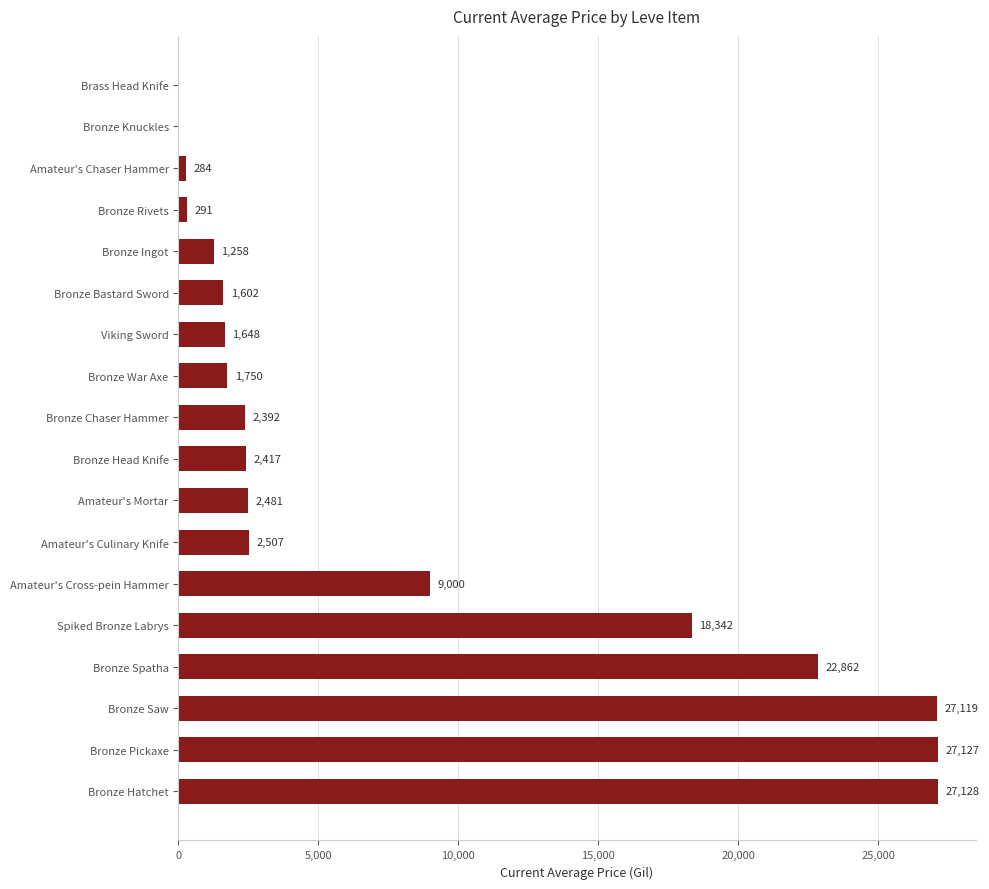

Are the bars horizontal?

Yes